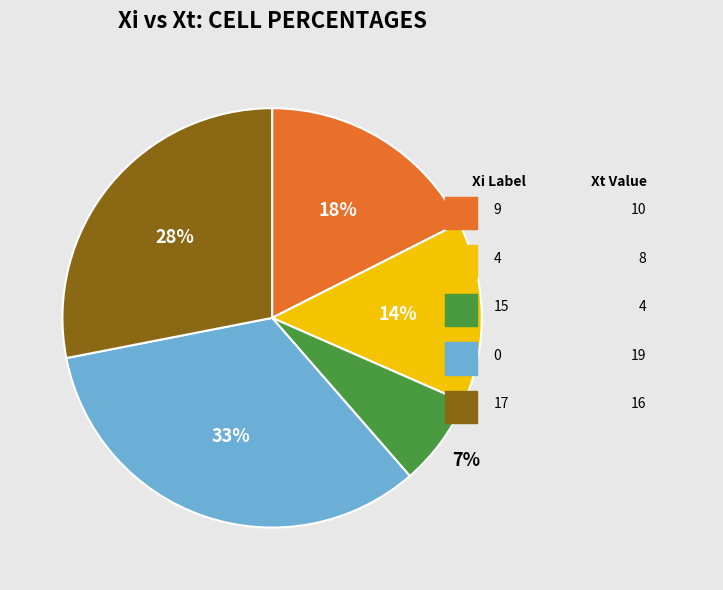

How many segments does this pie chart have?

5